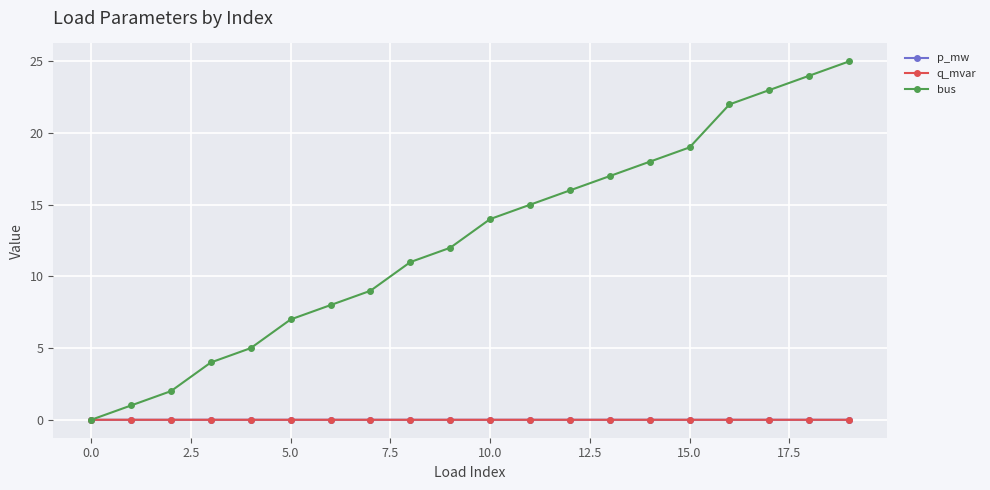

What is the maximum value for bus?

25.0